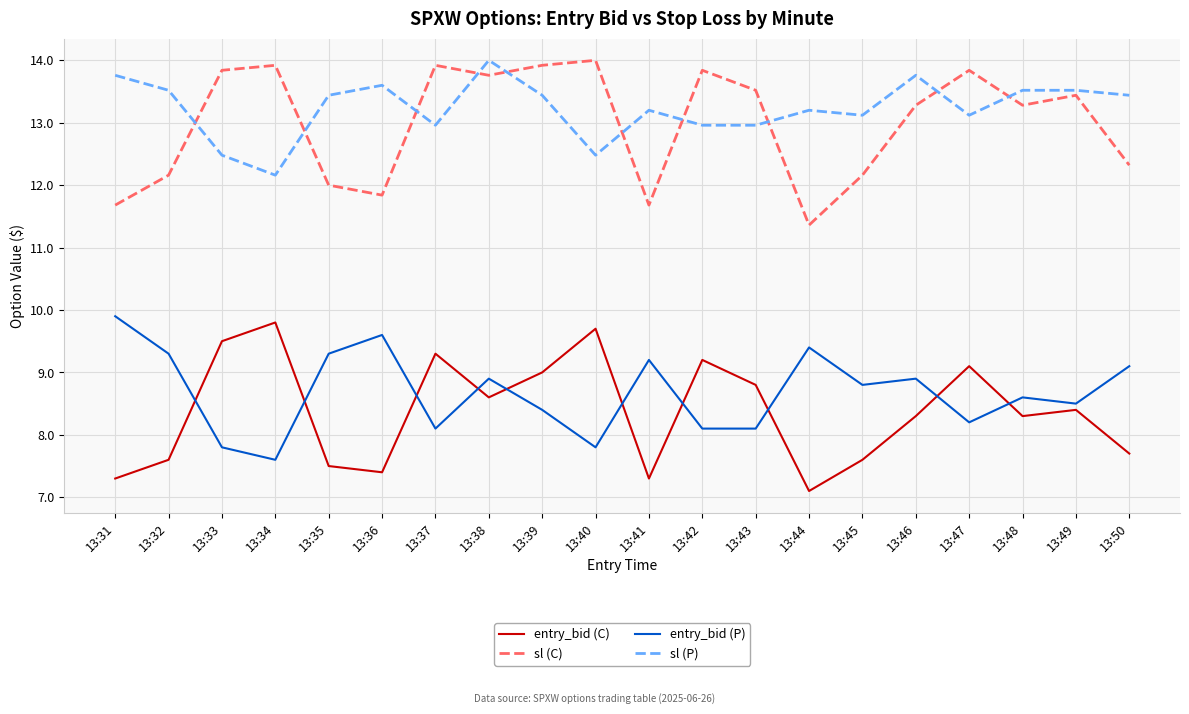

How many lines are shown in the chart?

4